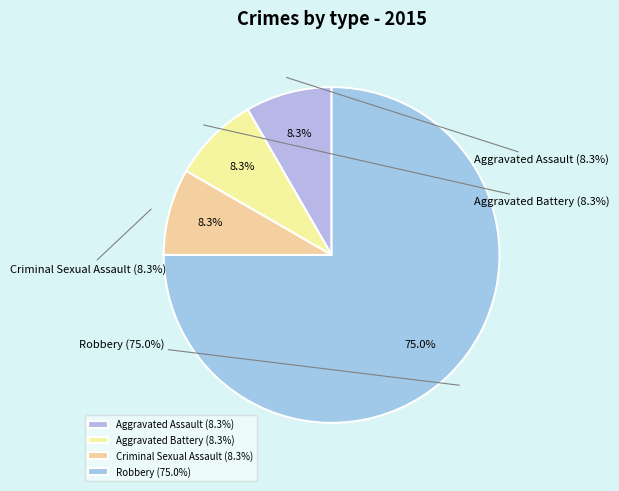

What is the majority slice?

Robbery